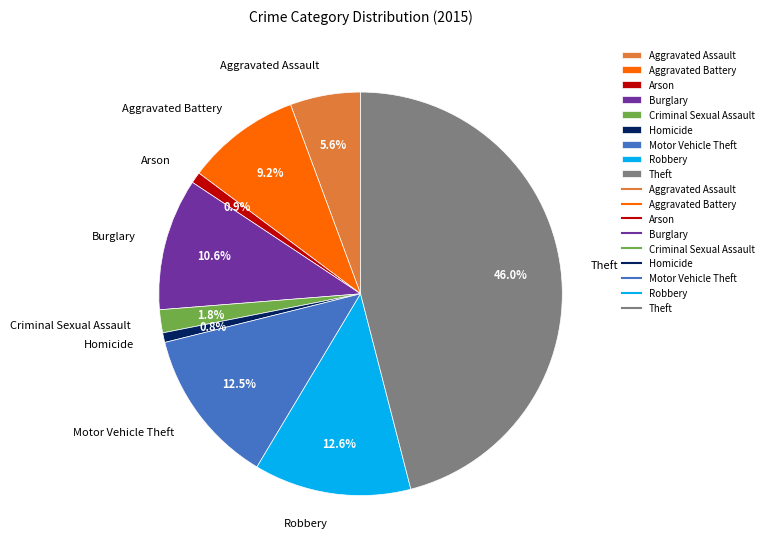

Between Theft and Aggravated Assault, which is larger?

Theft